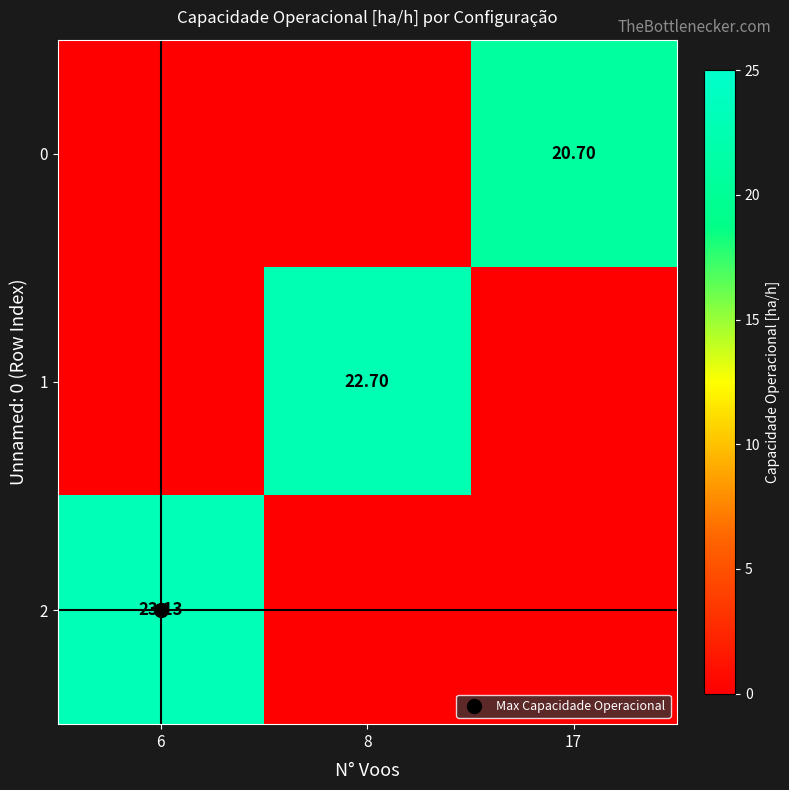

What is the difference between the maximum and minimum values in the 2 series?

23.1